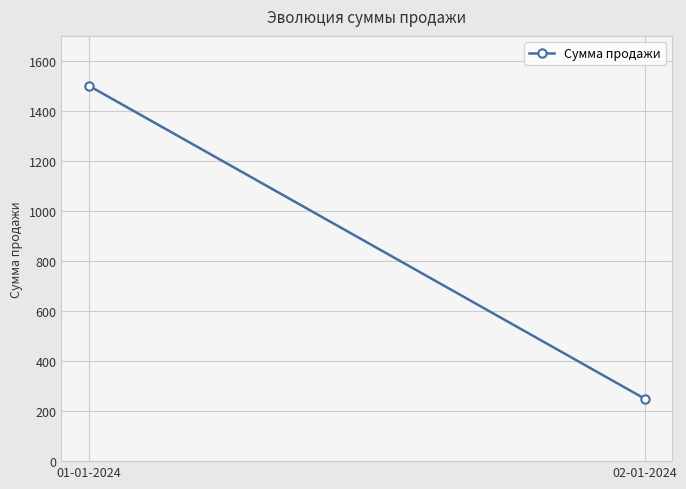

Reading right to left, list all the values displayed in this chart.

250	1500